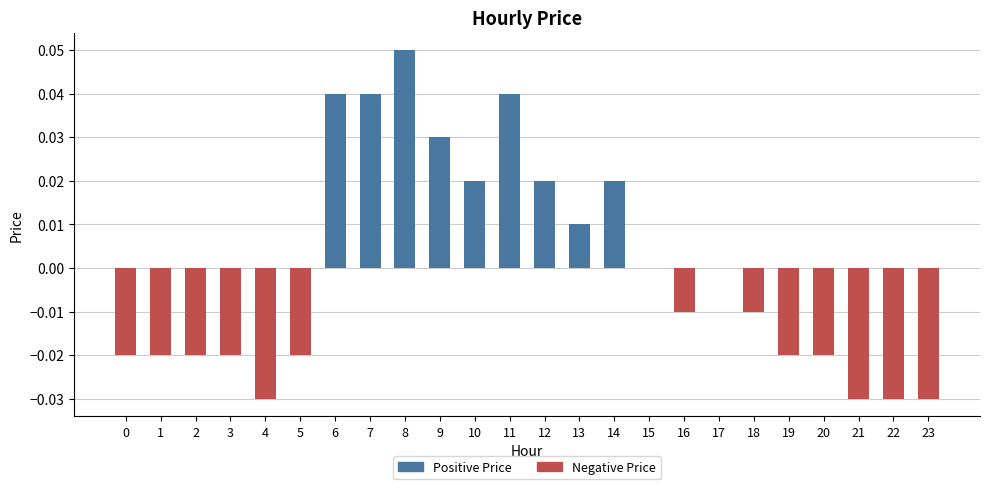

The chart shows a value of 0.0 at 12. True or false?

True